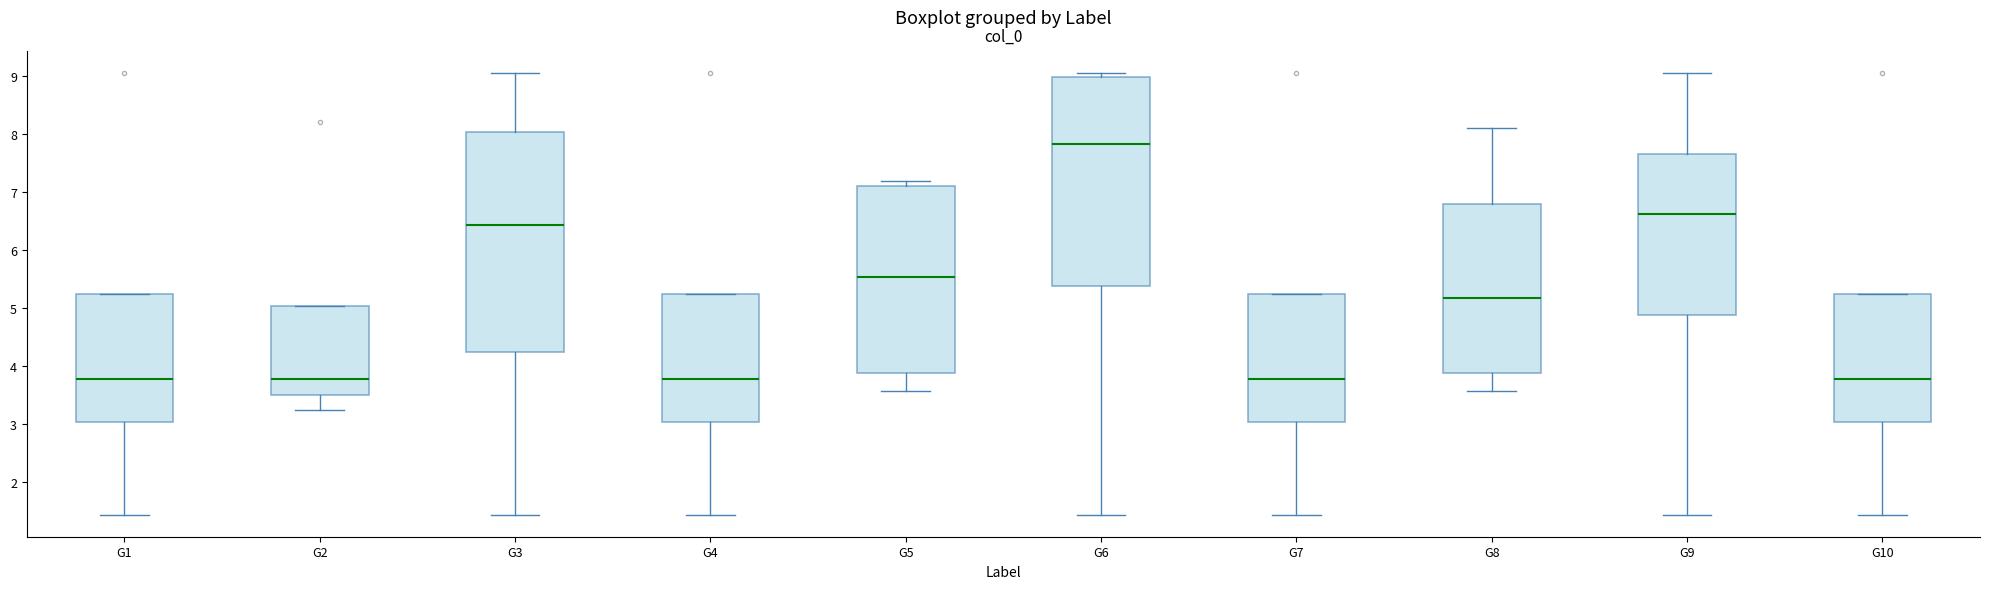

Which box is the tallest, from its lower edge to its upper edge?

G3